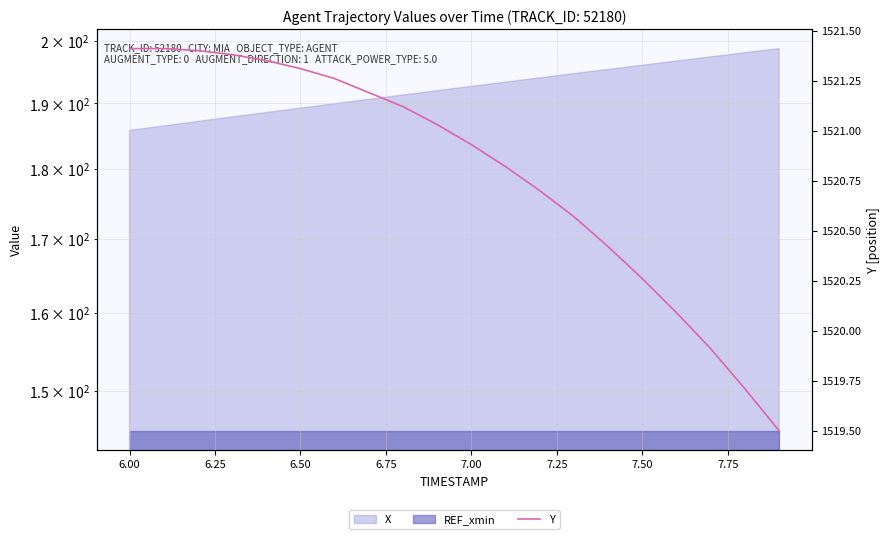

What is the maximum value shown in the chart?

1521.4